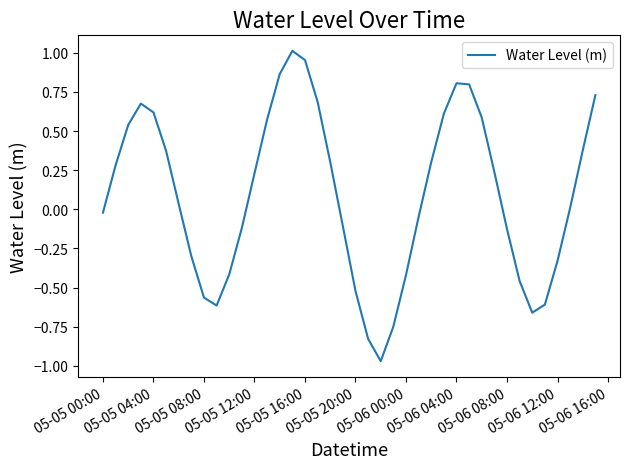

What is the difference between the maximum and minimum values?

2.0